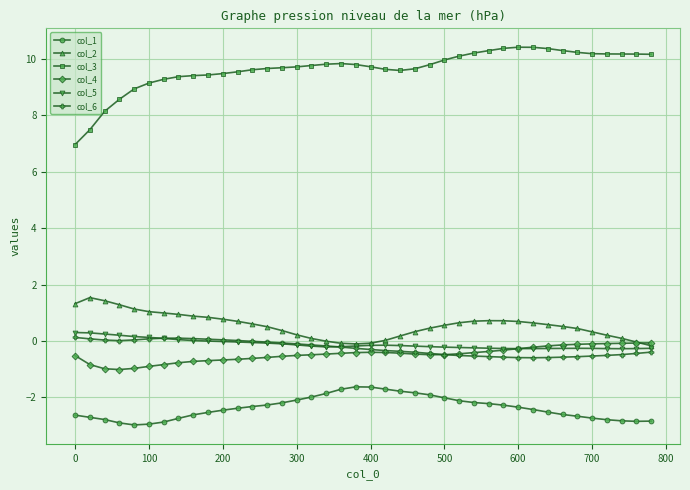

What are all the series names shown in the legend?

col_1, col_2, col_3, col_4, col_5, col_6